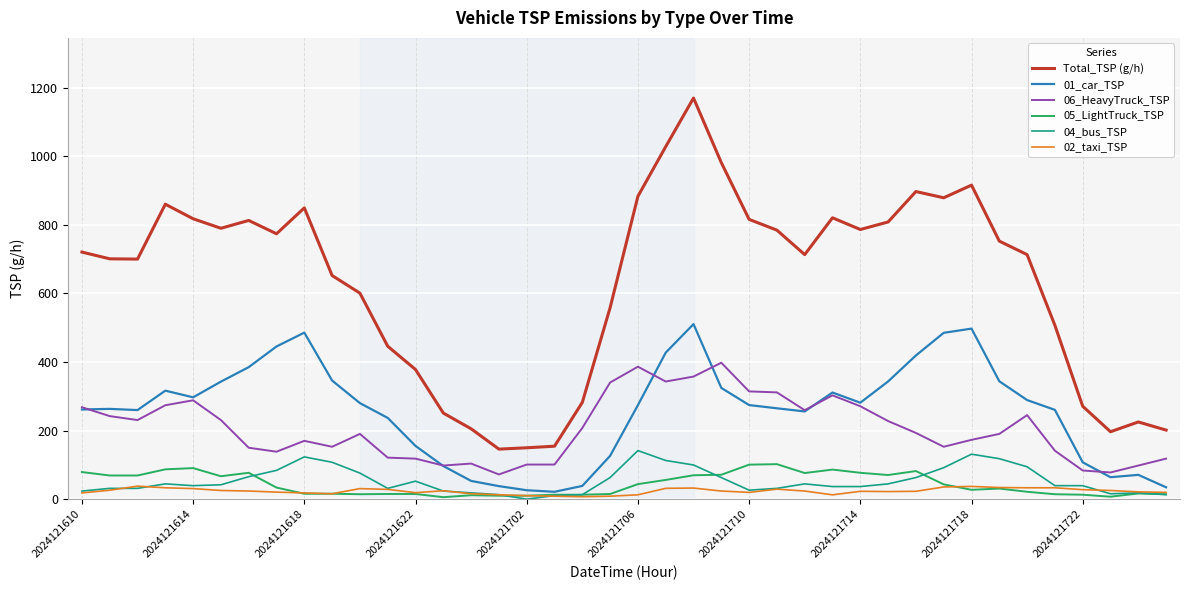

True or false: 01_car_TSP and Total_TSP (g/h) intersect in this chart.

False